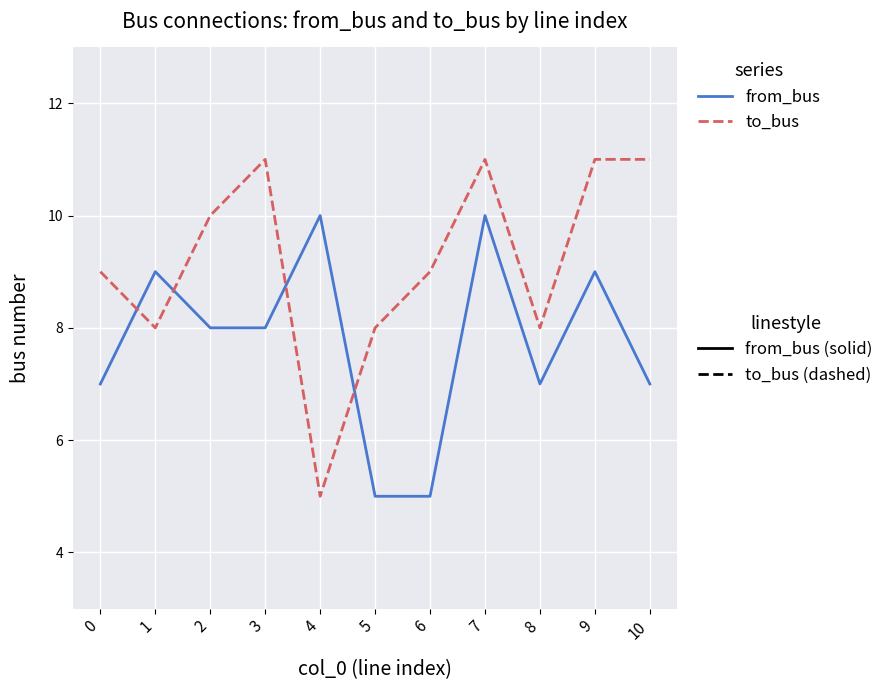

At which category is the sum across all series the highest?

7